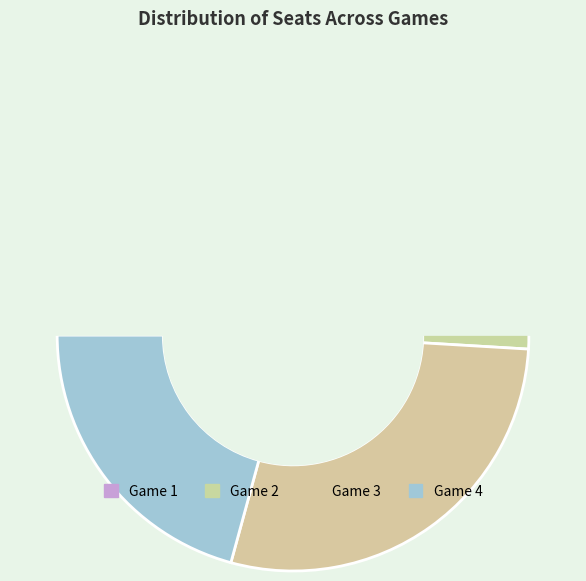

Is Game 1 the majority of the pie?

No